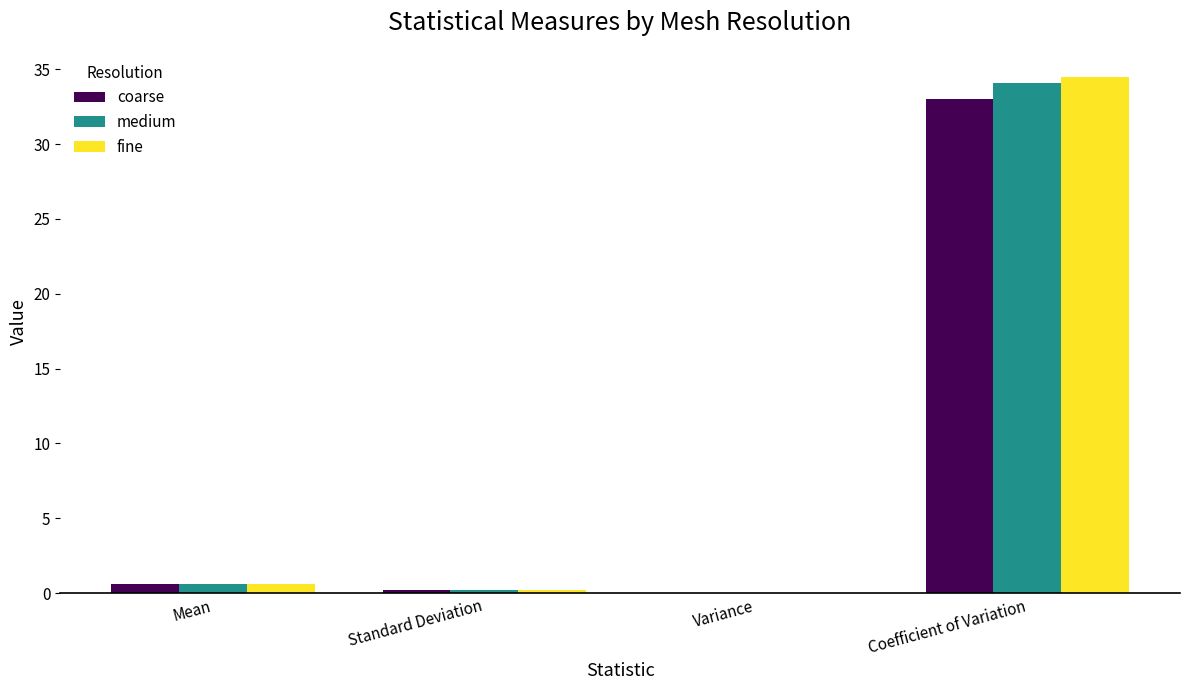

Which series changed the most between Mean and Variance?

coarse